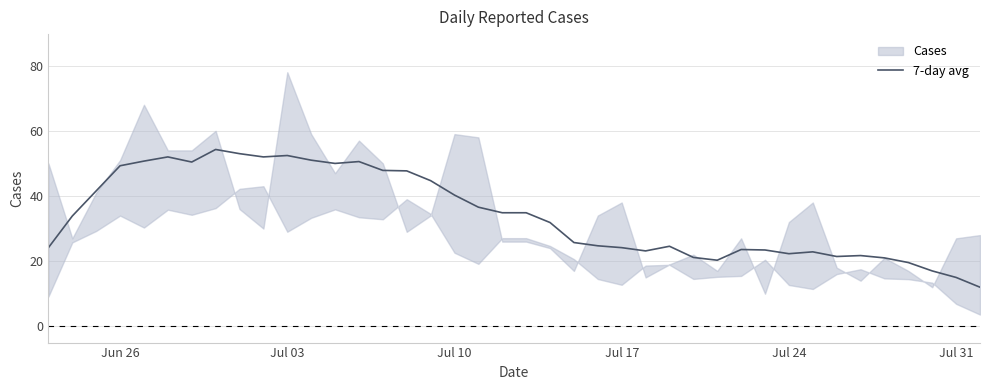

What is the highest value of the 7-day avg series?

54.3